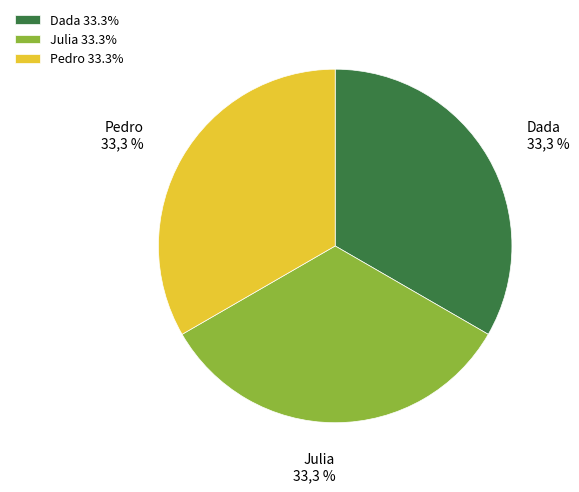

Does any single category account for the majority?

No